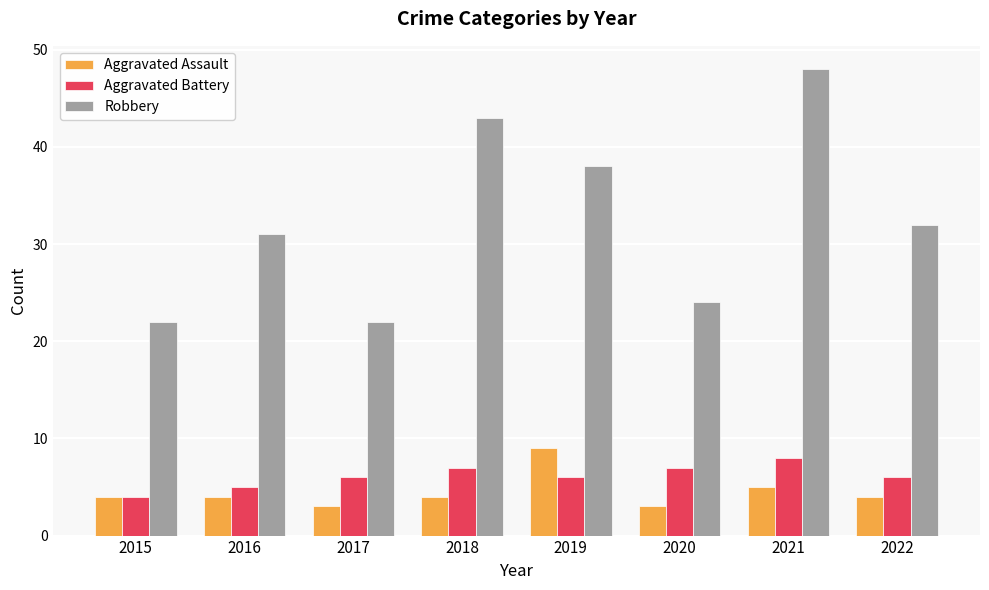

Count the number of categories in the chart.

8